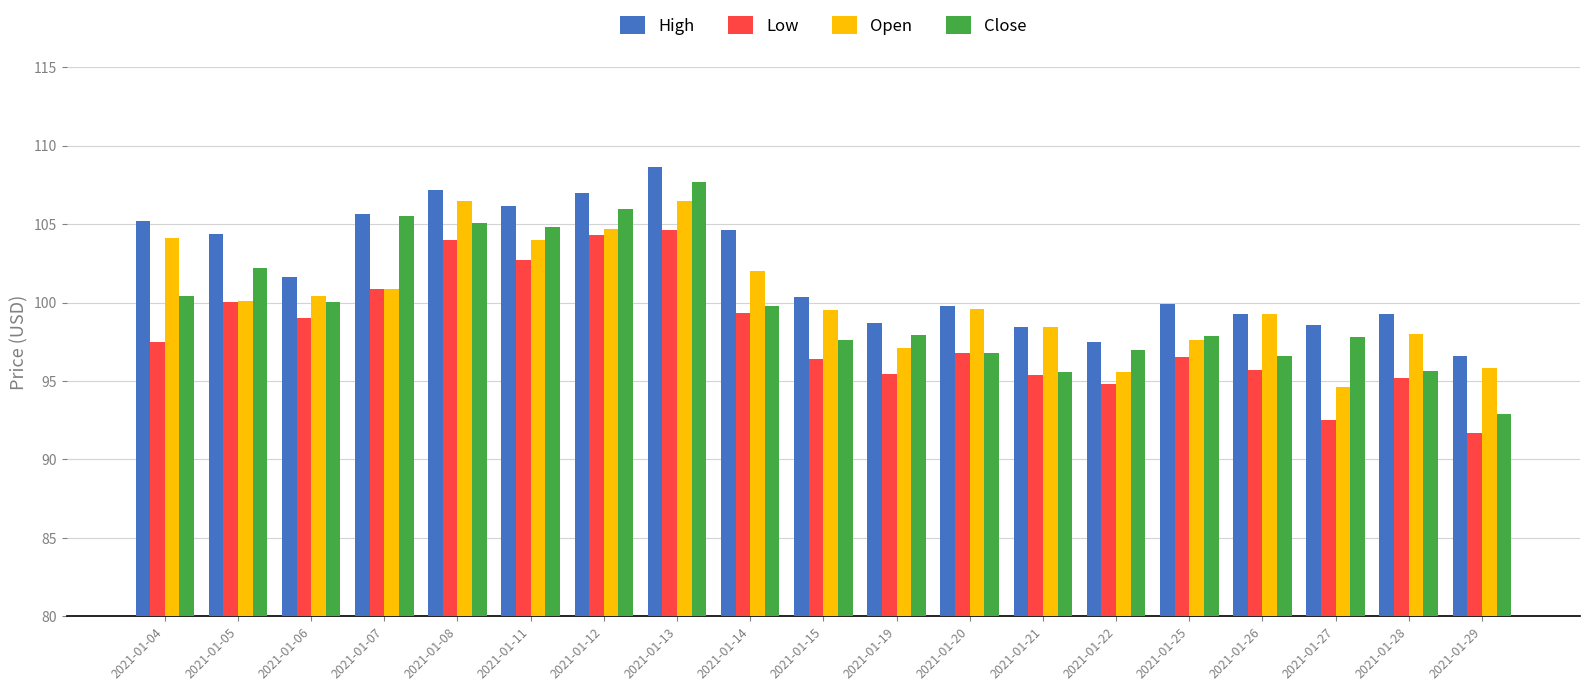

True or false: Close has a value of 97.9 at 2021-01-25.

True